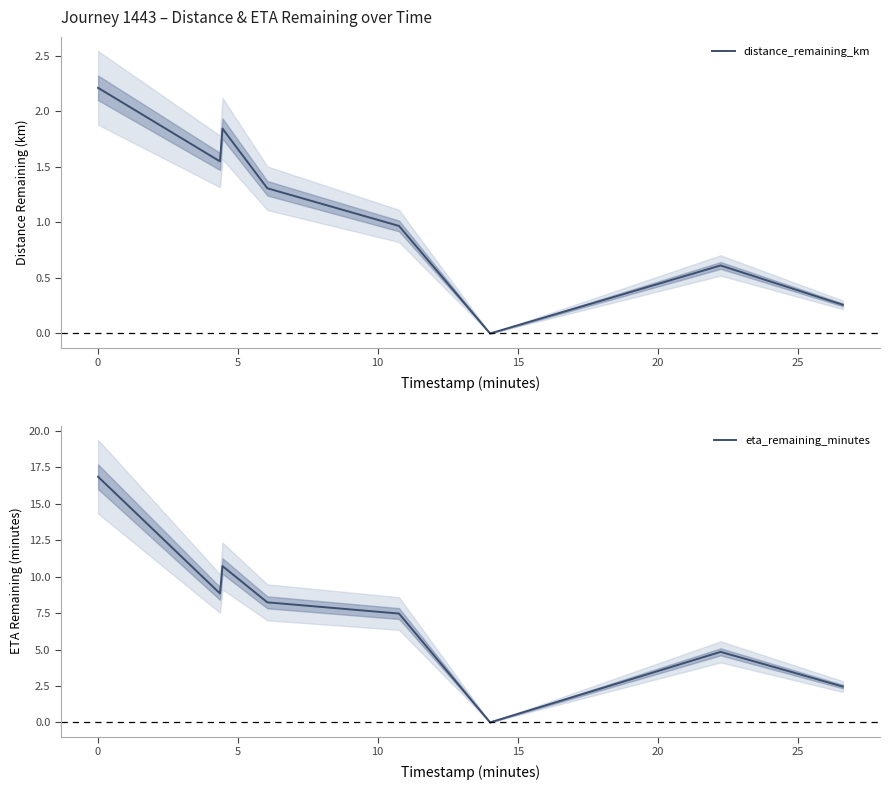

What is the highest value of the distance_remaining_km series?

2.2